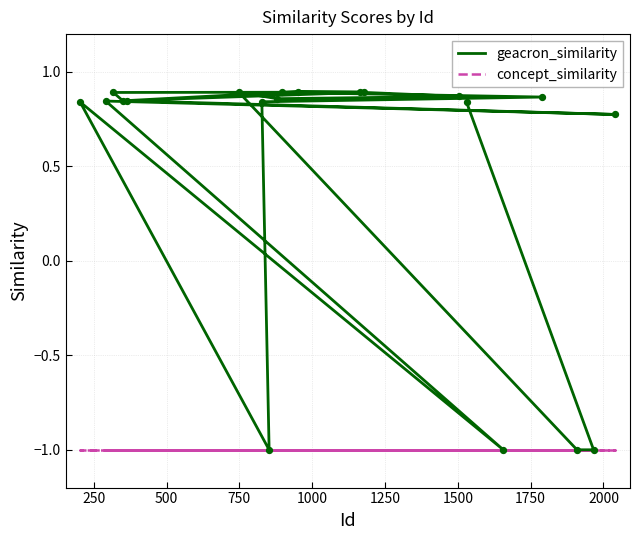

Which series has the largest total across all categories?

geacron_similarity